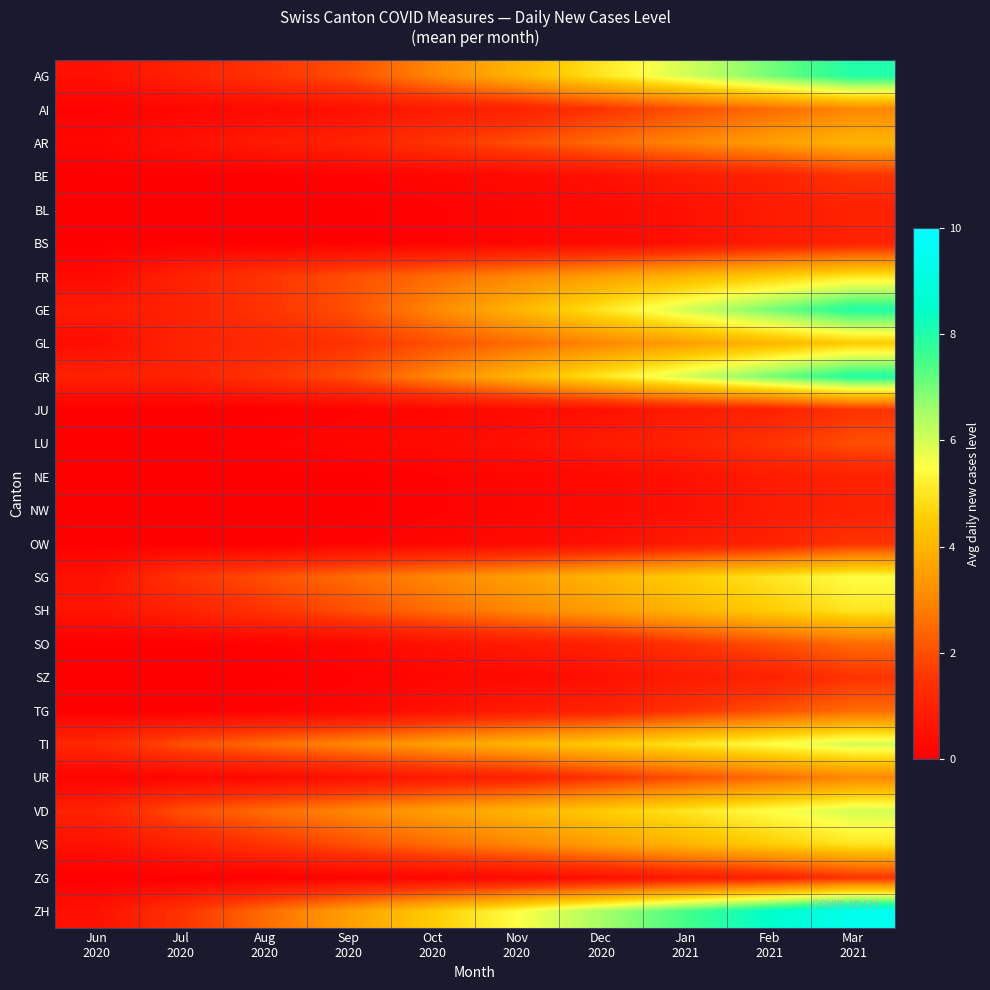

At Mar 2021, list the series in order from smallest to largest.

BL, BS, NE, NW, BE, JU, OW, SZ, ZG, LU, SO, TG, AI, UR, AR, GL, FR, SH, VS, SG, TI, VD, AG, GE, GR, ZH